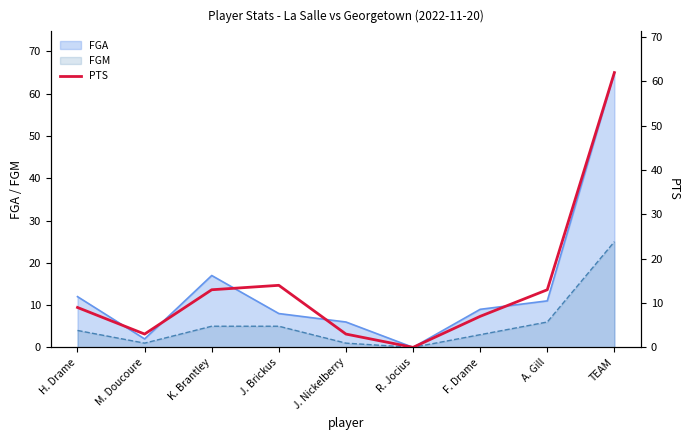

Approximately how many times larger is the value at K. Brantley compared to F. Drame?

1.9